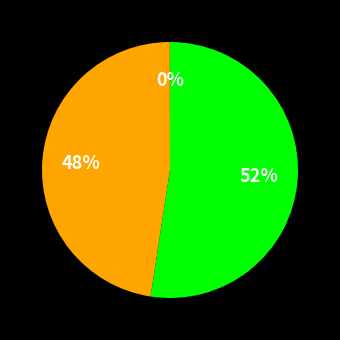

Is there any slice that represents more than half of the pie?

Yes